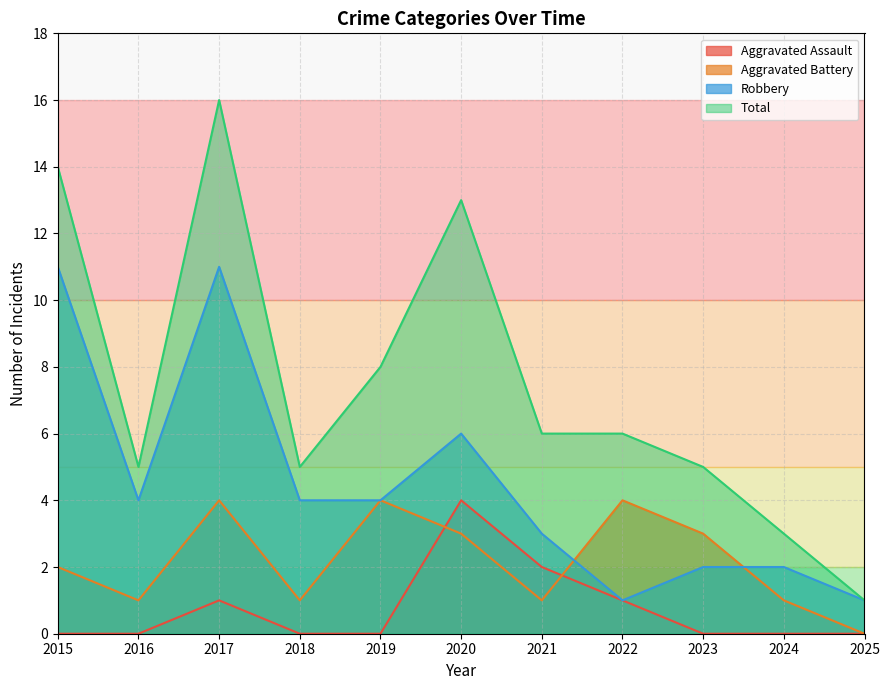

Which has a higher value, 2016 or 2021?

2021